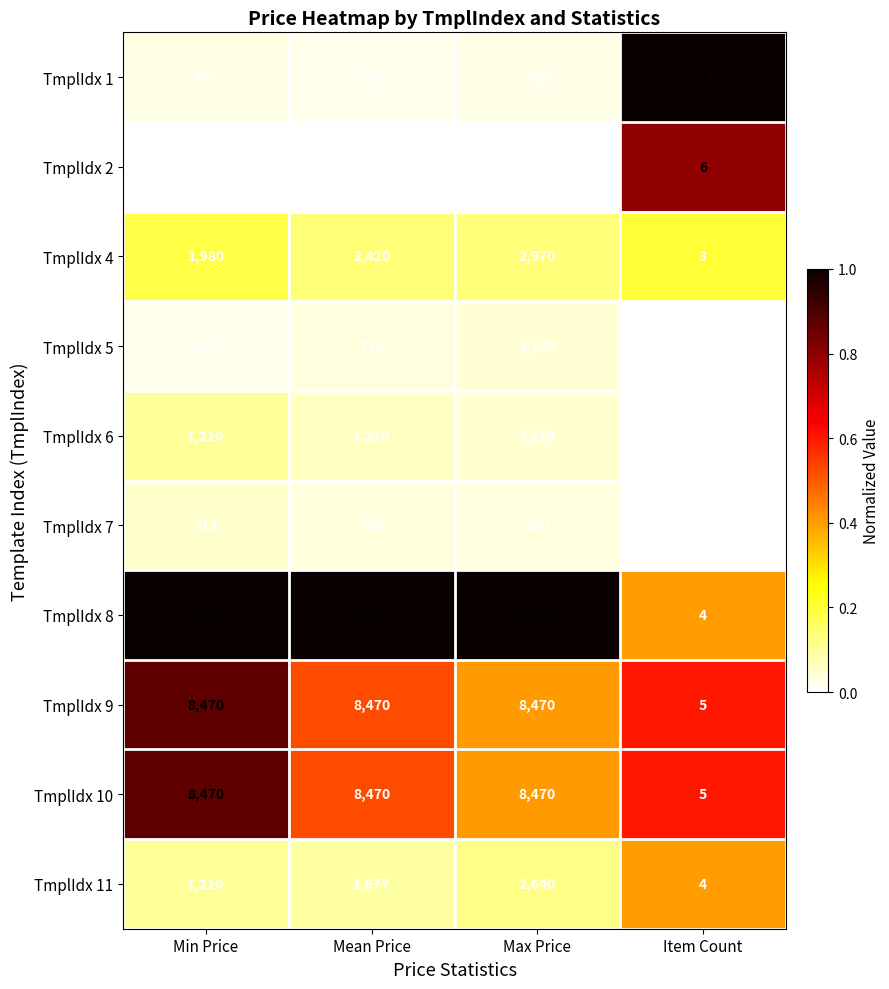

At which category is the sum across all series the highest?

Max Price